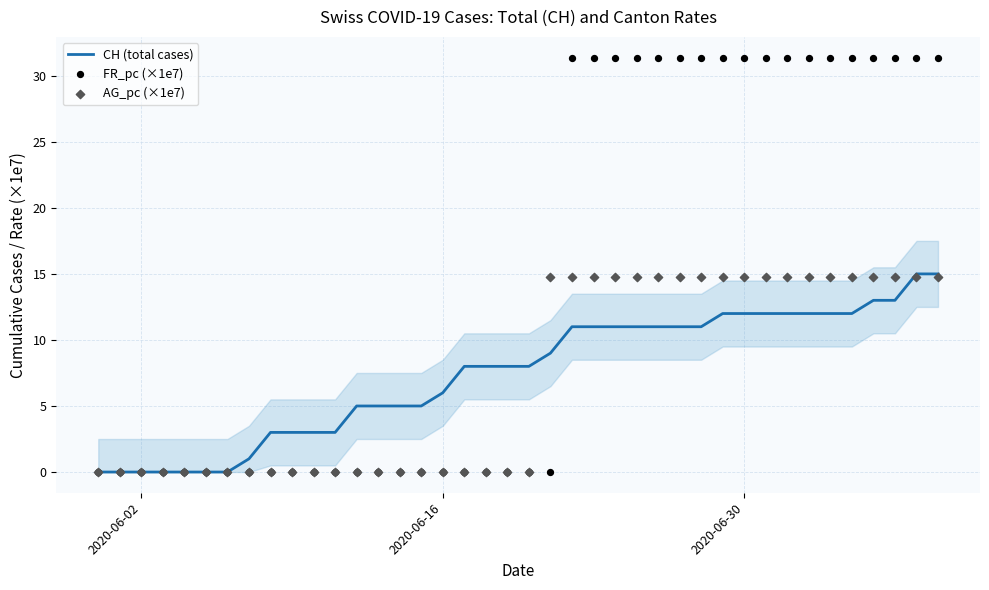

Which series reaches the maximum Y coordinate?

FR_pc (×1e7)